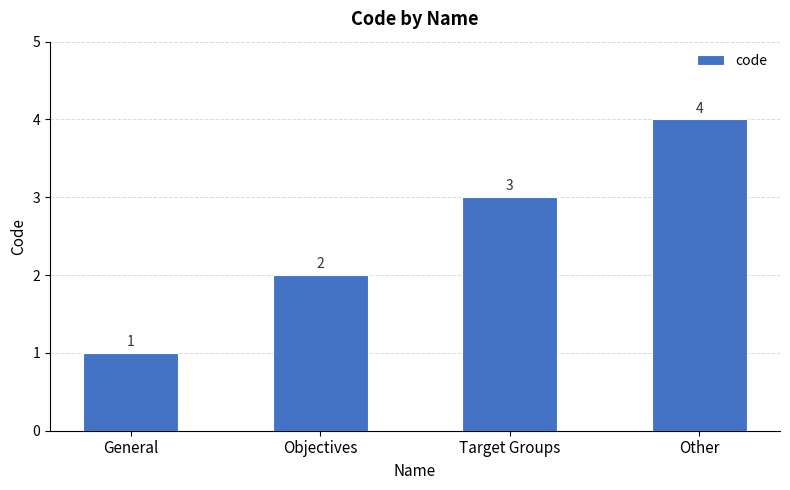

What value does the data have at Other?

4